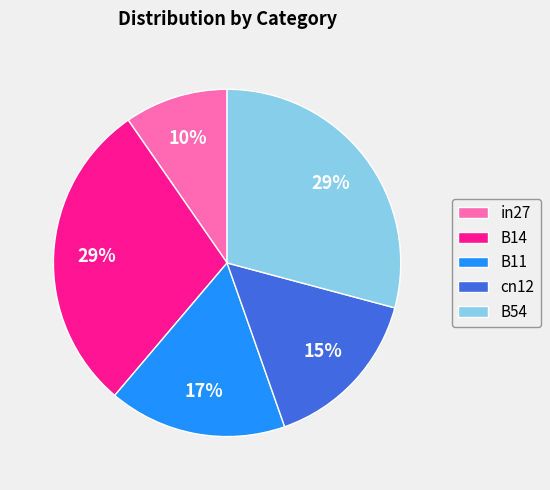

Is there a majority slice in this chart?

No